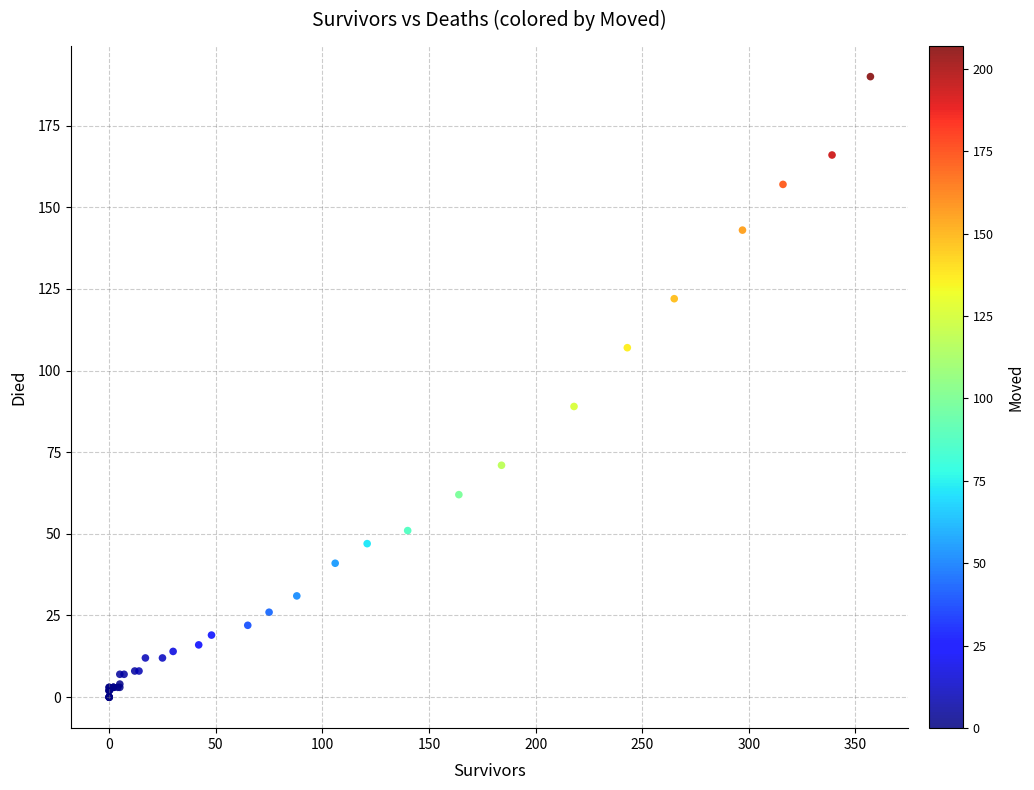

What Y value in the scatter plot is closest to 95?

89